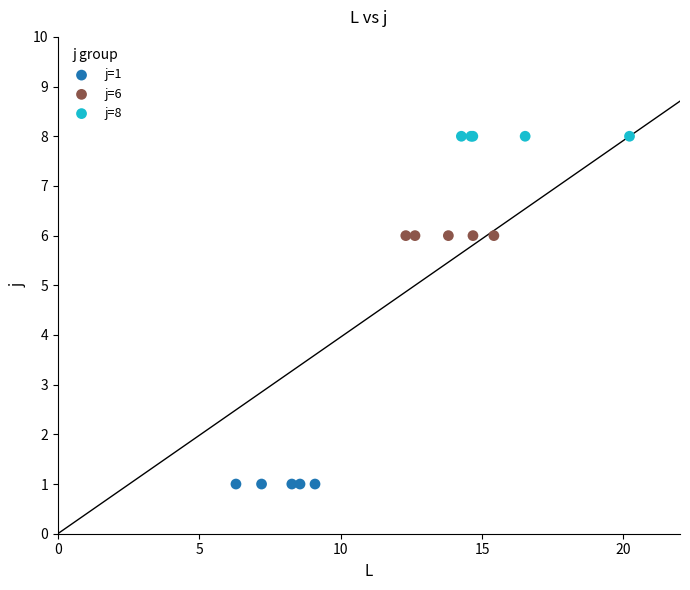

Which series reaches the minimum Y coordinate?

j=1